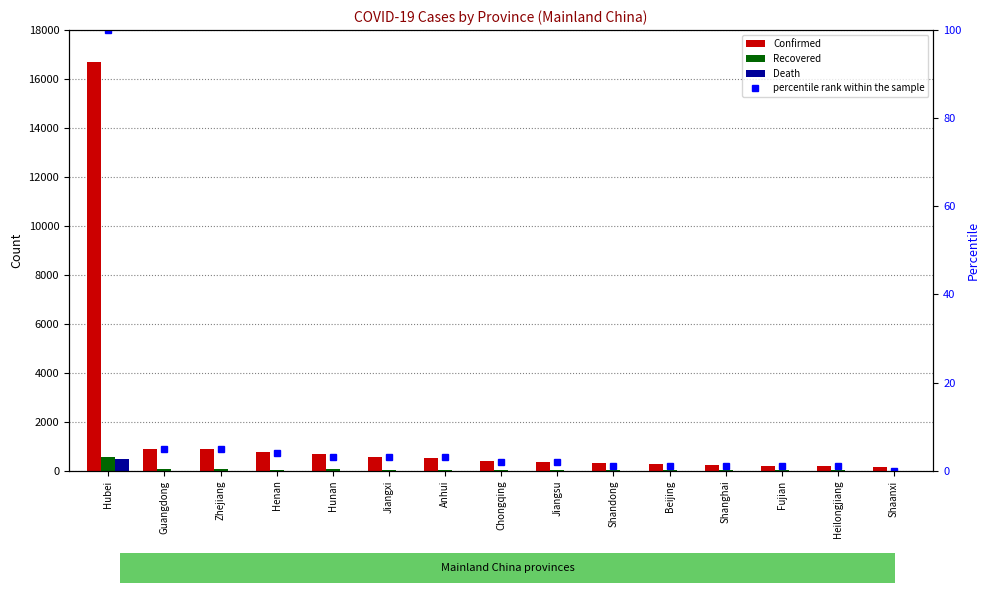

Between Shandong and Hunan, which is larger?

Hunan